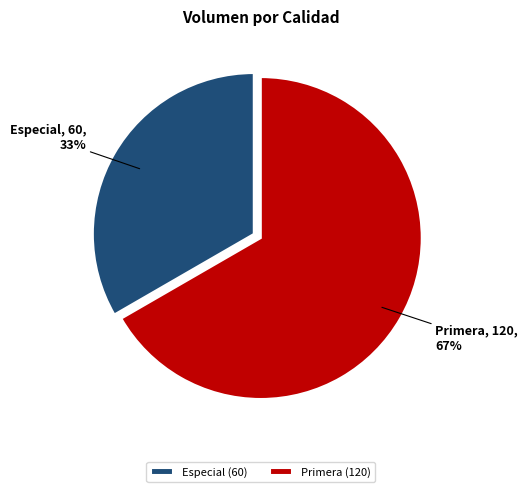

Is it true that Primera is 80% of the pie?

False